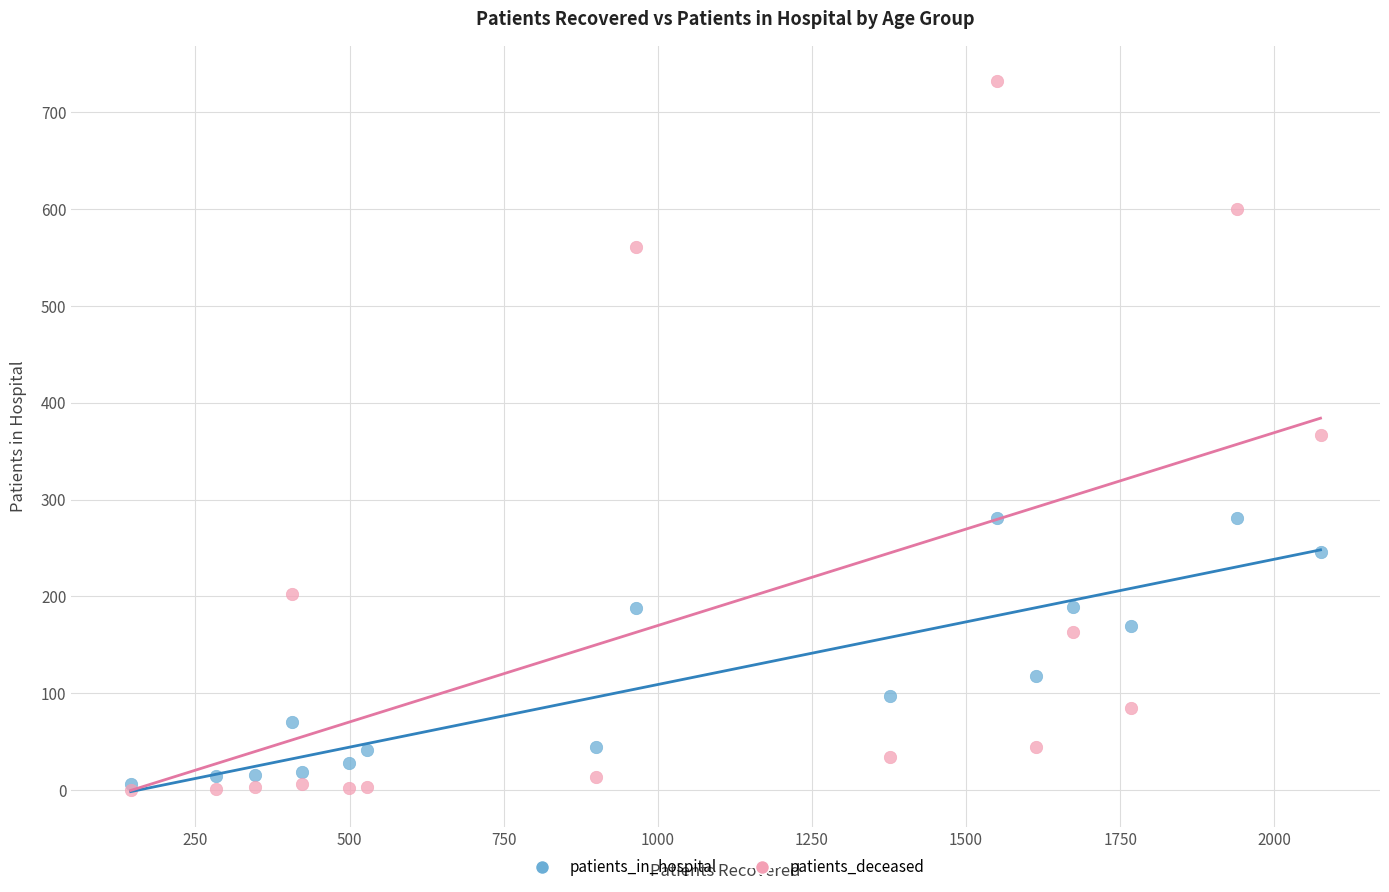

Which series has the widest spread of Y values?

patients_deceased